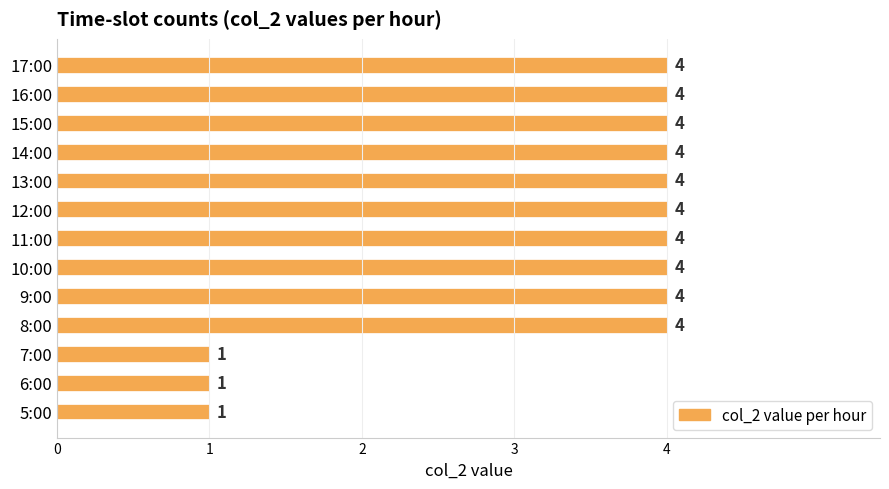

What is the sum of the values at 17:00 and 14:00?

8